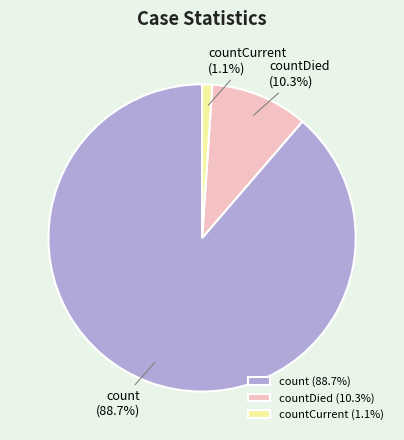

To the nearest percent, what is the average slice percentage?

33%